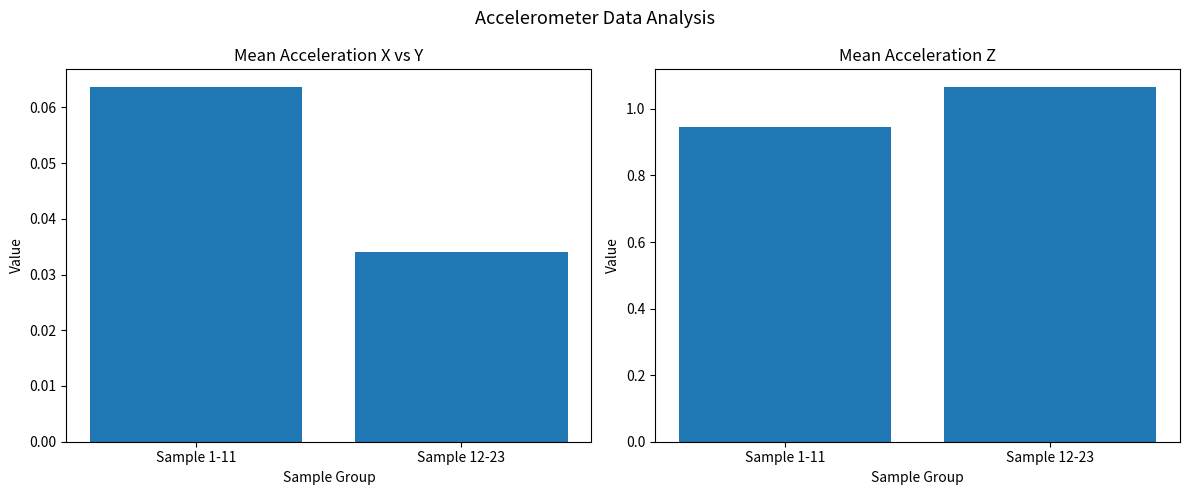

Which series changed the most between Sample 1-11 and Sample 12-23?

accelerometerAccelerationZ(G)